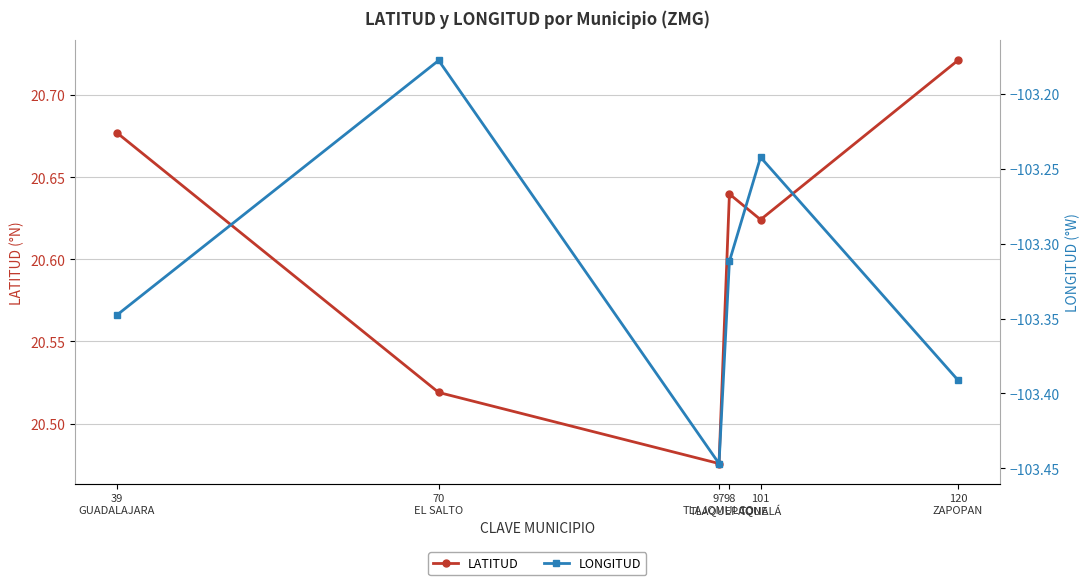

Which series has the largest total across all categories?

LATITUD